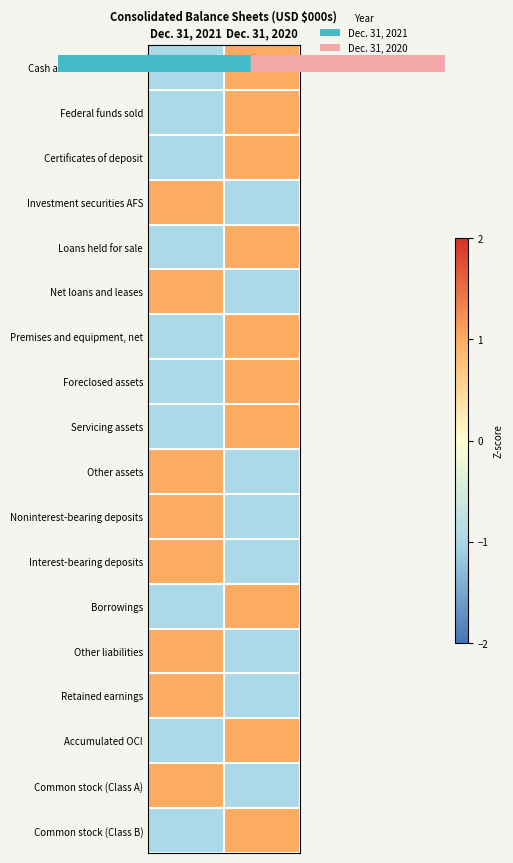

Rank the series at Dec. 31, 2020 from lowest to highest value.

Investment securities AFS, Net loans and leases, Other assets, Noninterest-bearing deposits, Interest-bearing deposits, Other liabilities, Retained earnings, Common stock (Class A), Cash and due from banks, Federal funds sold, Certificates of deposit, Loans held for sale, Premises and equipment, net, Foreclosed assets, Servicing assets, Borrowings, Accumulated OCI, Common stock (Class B)